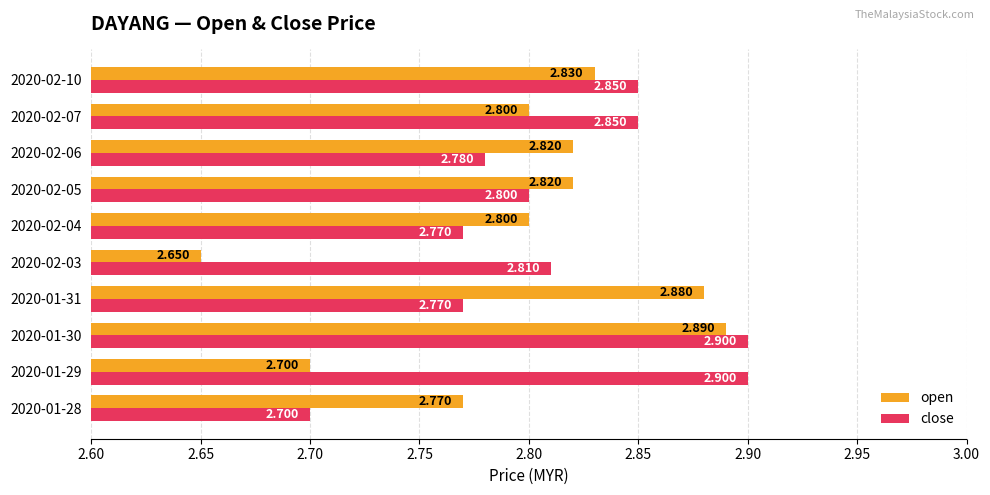

Which series has the largest total across all categories?

close